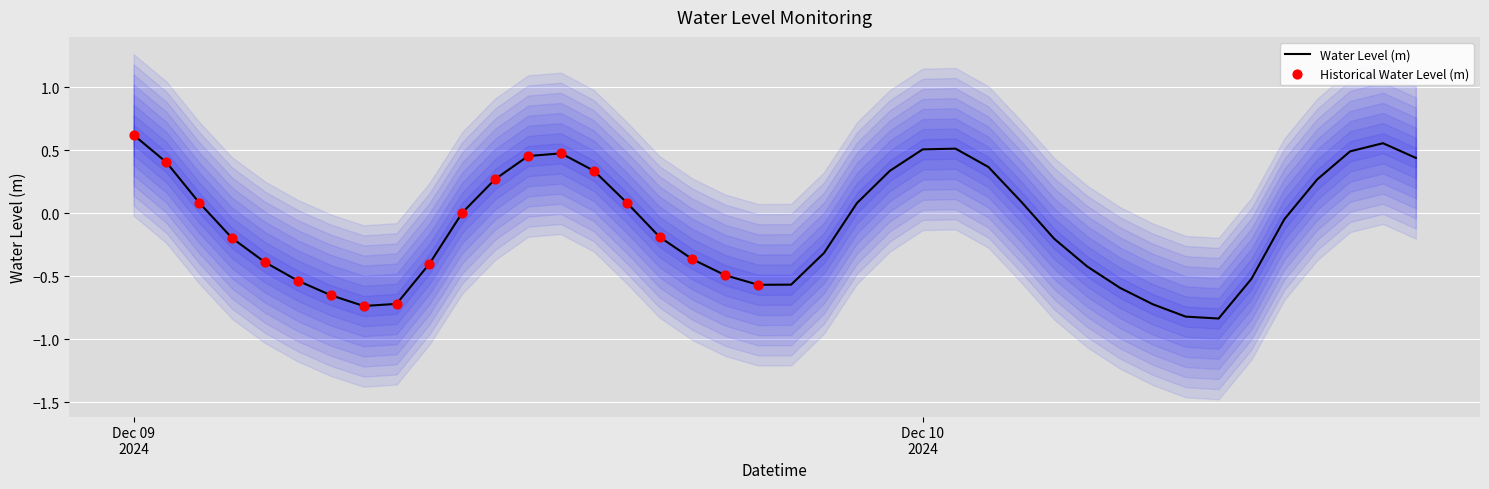

Between 2024-12-09 05:00:00 and 2024-12-09 07:00:00, which is larger?

2024-12-09 05:00:00